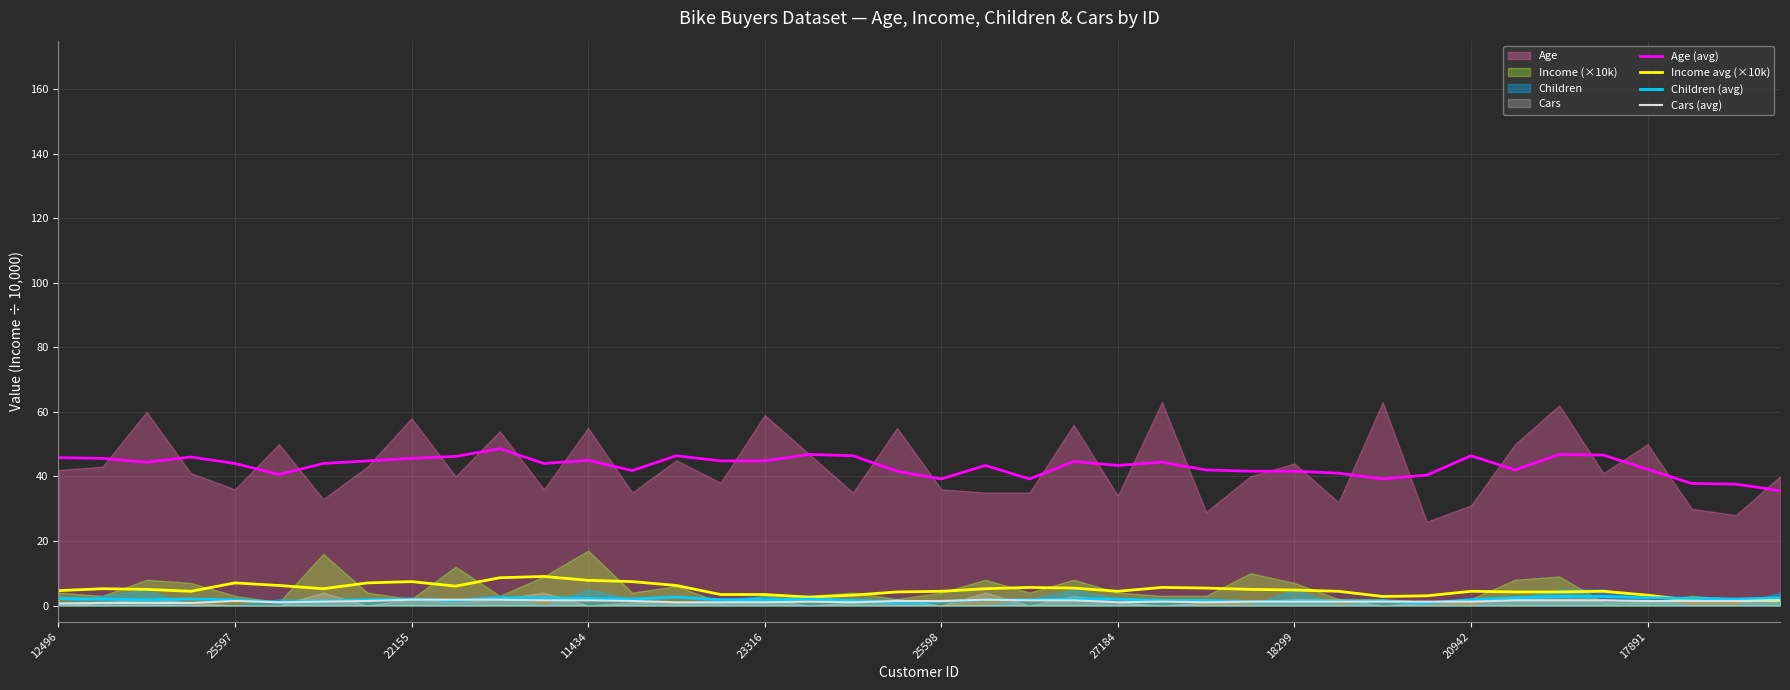

What is the approximate value of Income avg (×10k) at 15?

3.4